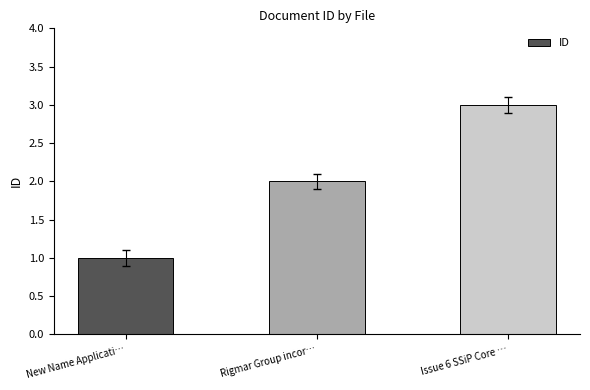

Reading right to left, extract all data points from this chart.

3	2	1